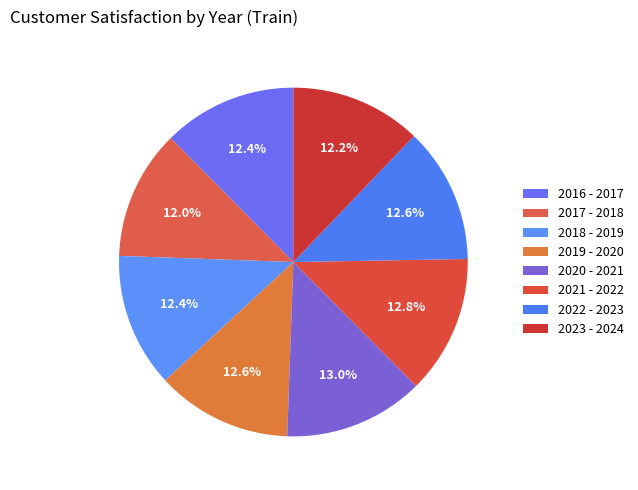

Rank the categories by value from lowest to highest.

2017 - 2018, 2023 - 2024, 2016 - 2017, 2018 - 2019, 2019 - 2020, 2022 - 2023, 2021 - 2022, 2020 - 2021